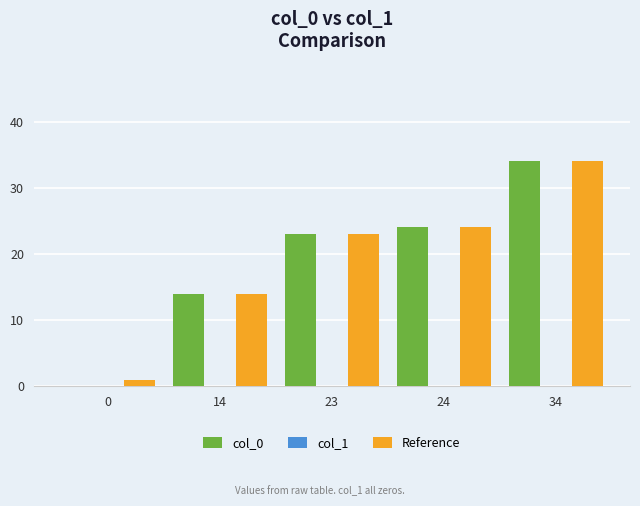

Which series changed the most between 0 and 14?

col_0